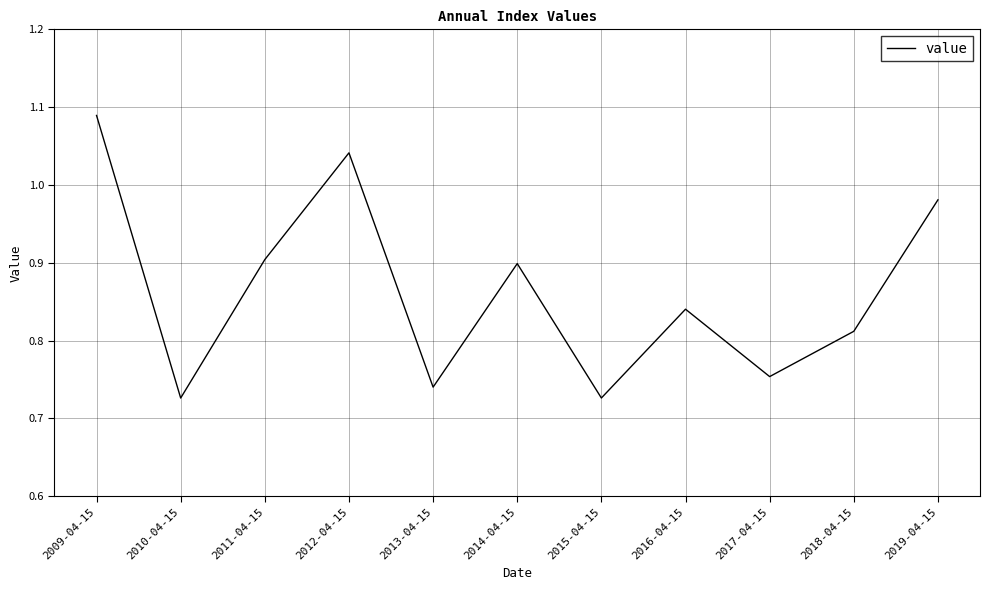

Which has a higher value, 2019-04-15 or 2012-04-15?

2012-04-15